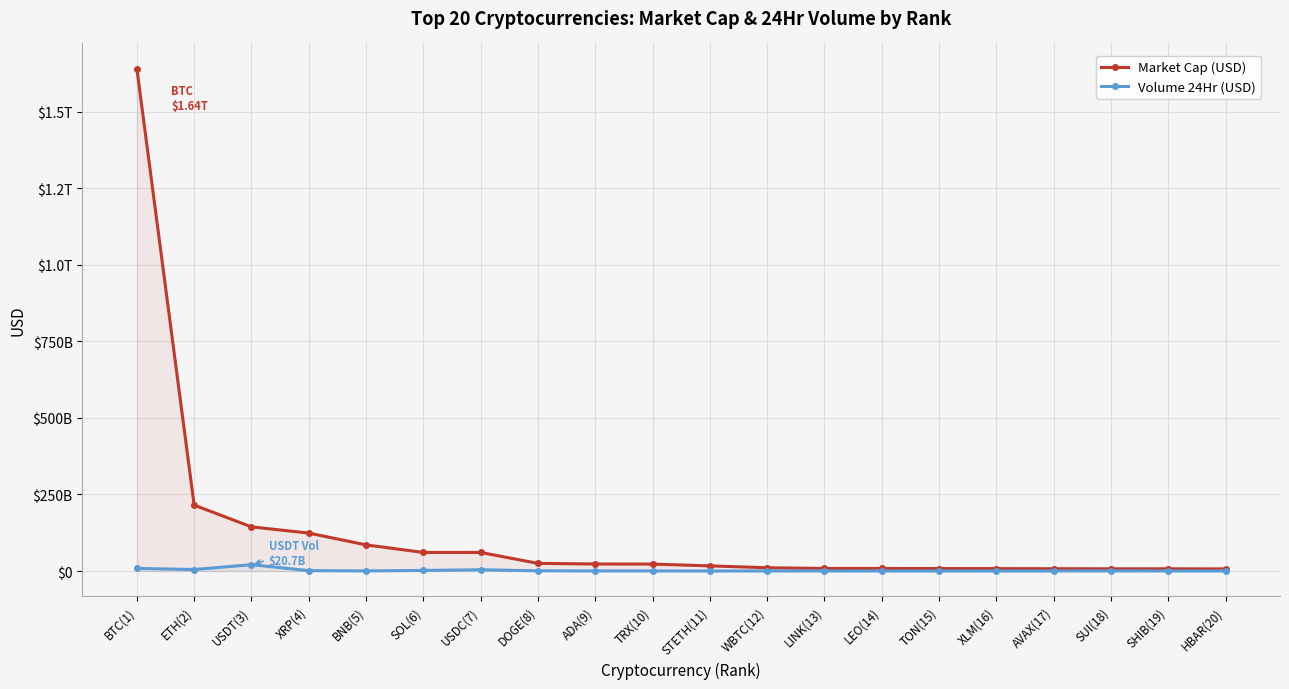

Reading left to right, extract all data points from this chart.

Market Cap (USD): 1640947393817.7	215249874413.8	144158095118.3	123856459652.5	85330156862.0	60631972808.5	60580848078.3	24928070555.0	22865065662.9	22589315819.8	16756059889.5	10656411369.1	8301534641.6	8287333804.1	8008955118.1	7740402090.3	7421393045.9	7154162377.1	7147241252.3	6773147434.8
Volume 24Hr (USD): 8513772398.2	4763992153.7	20656337512.7	1162300559.8	229301763.7	1860231056.6	4122822778.1	623195573.0	227927980.3	176642643.8	4216204.6	182777986.8	151668202.1	3845428.7	83505107.2	66971367.1	96981960.1	425654201.1	56112559.3	67447014.1